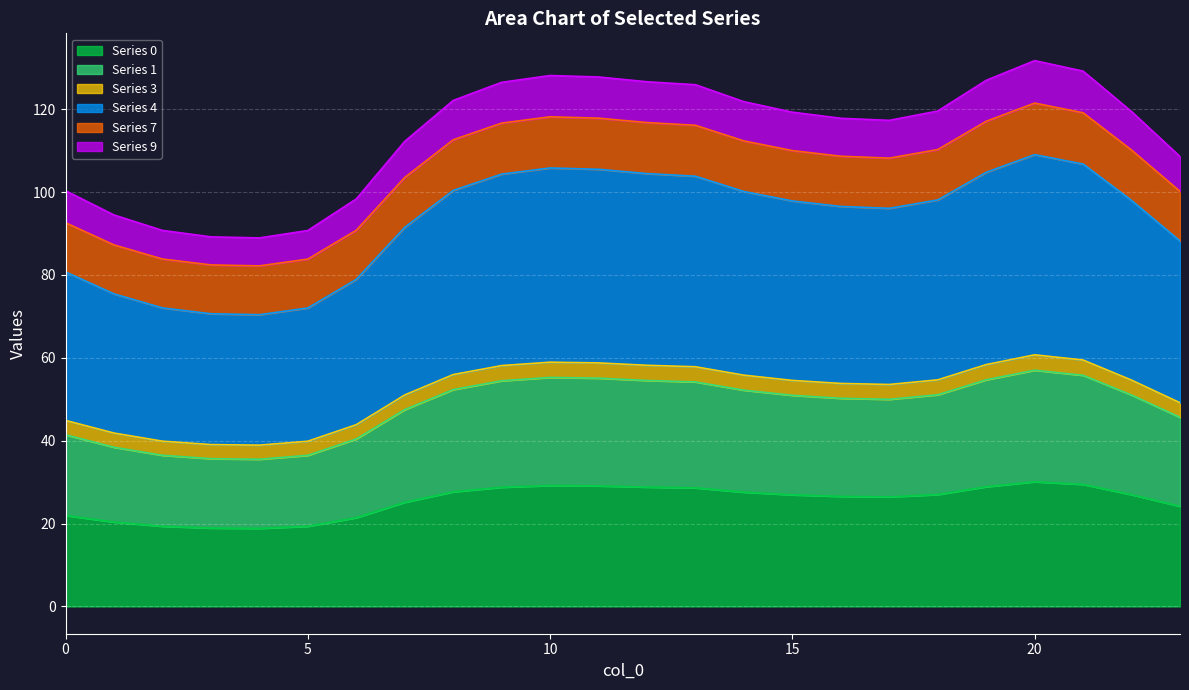

At how many categories does at least one series exceed 82?

24